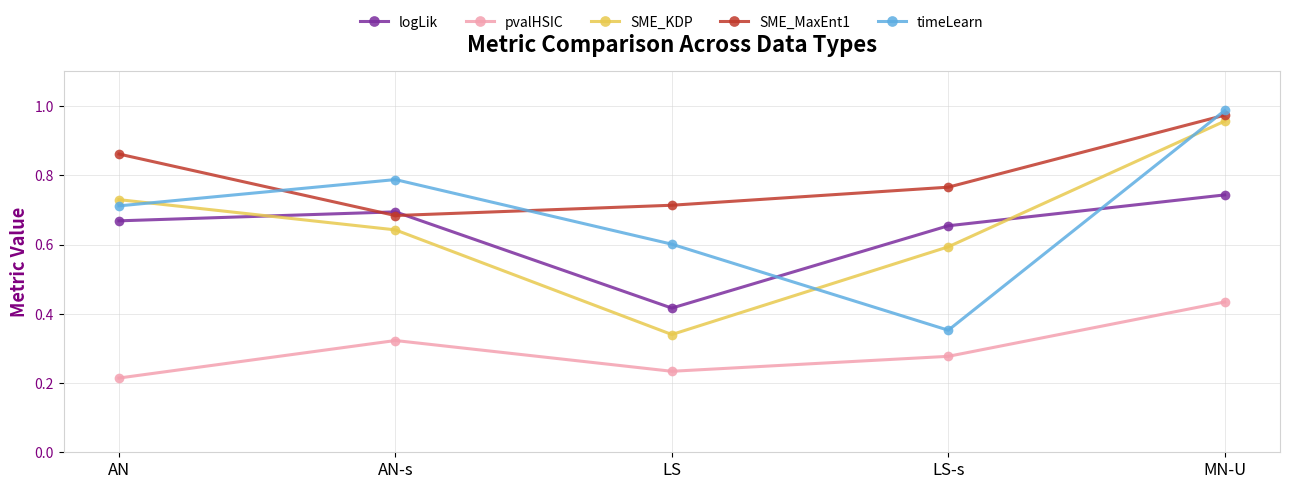

What is the spread (max minus min) of values at AN-s?

0.5